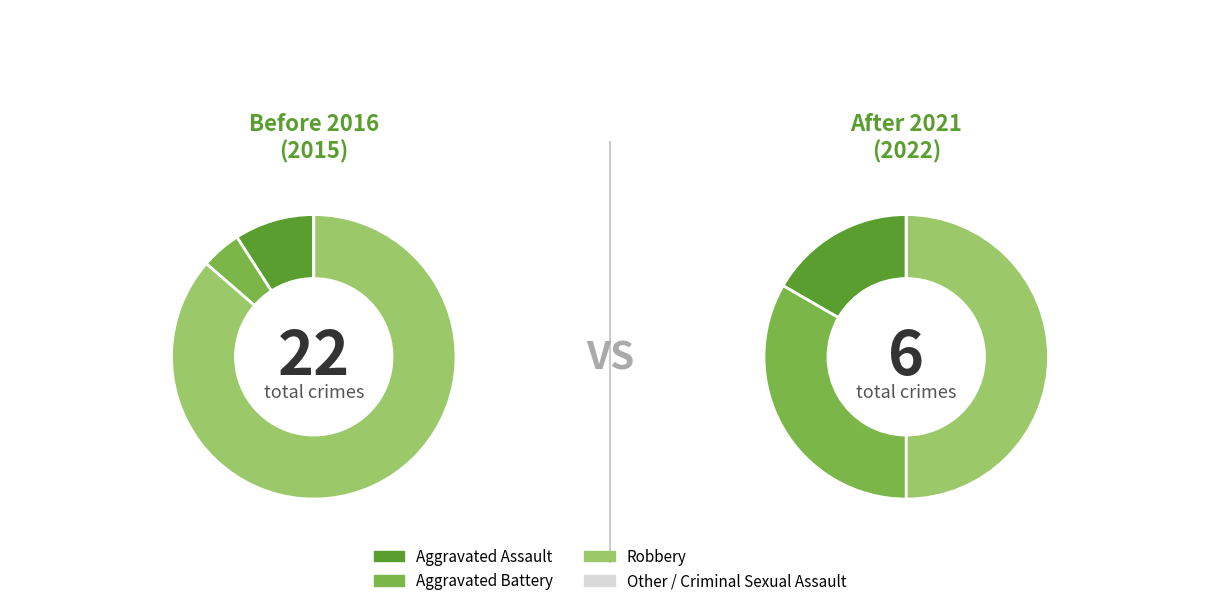

True or false: Aggravated Assault accounts for 9% of the total.

True